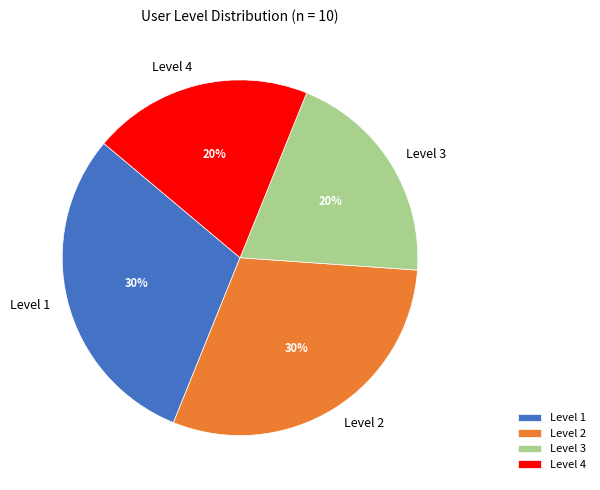

Approximately how many times larger is the value at Level 2 compared to Level 3?

1.5